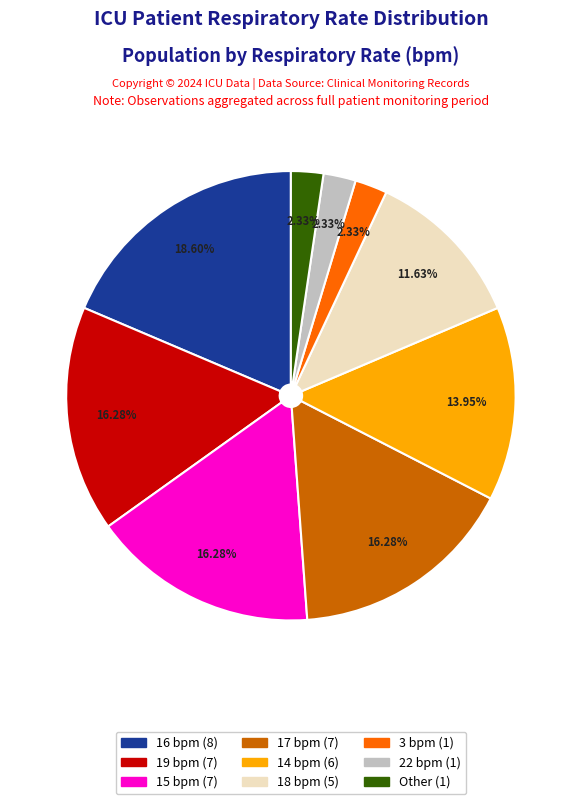

To the nearest percent, what is the difference between the largest and smallest slice percentages?

16%